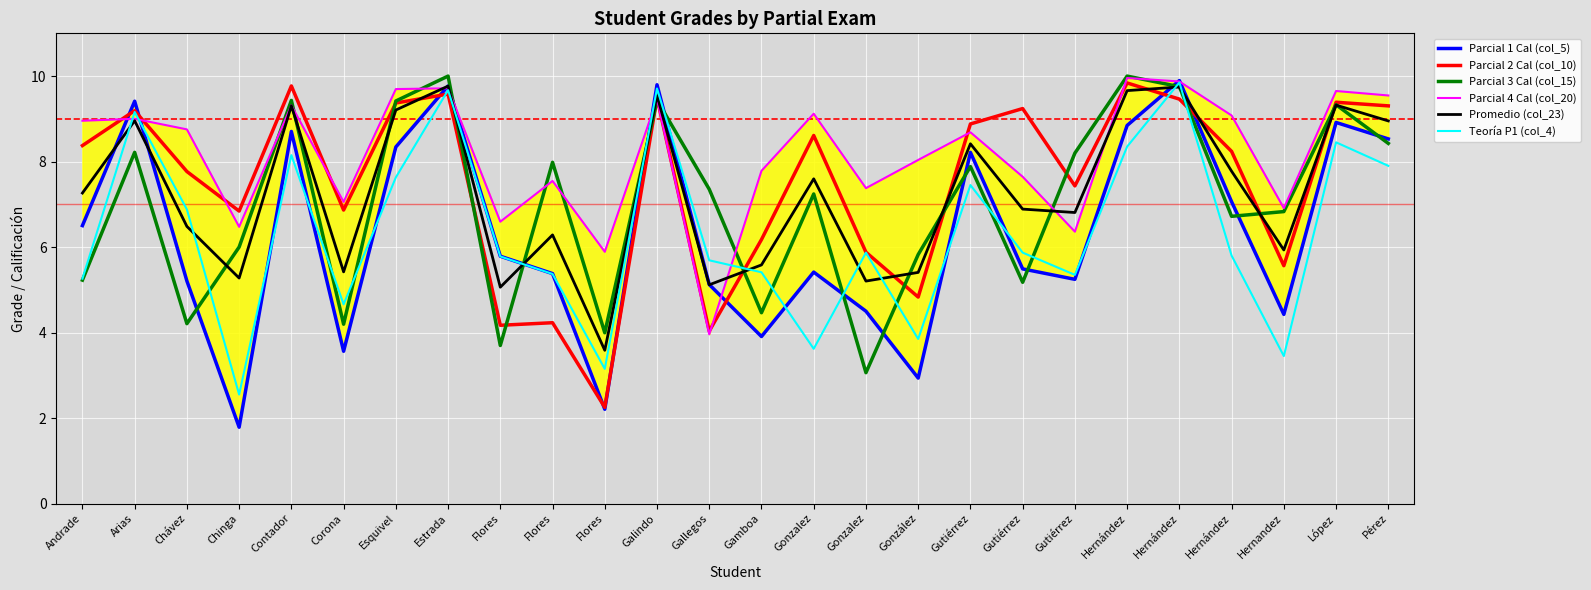

Which category has the lowest value across all series?

Chinga